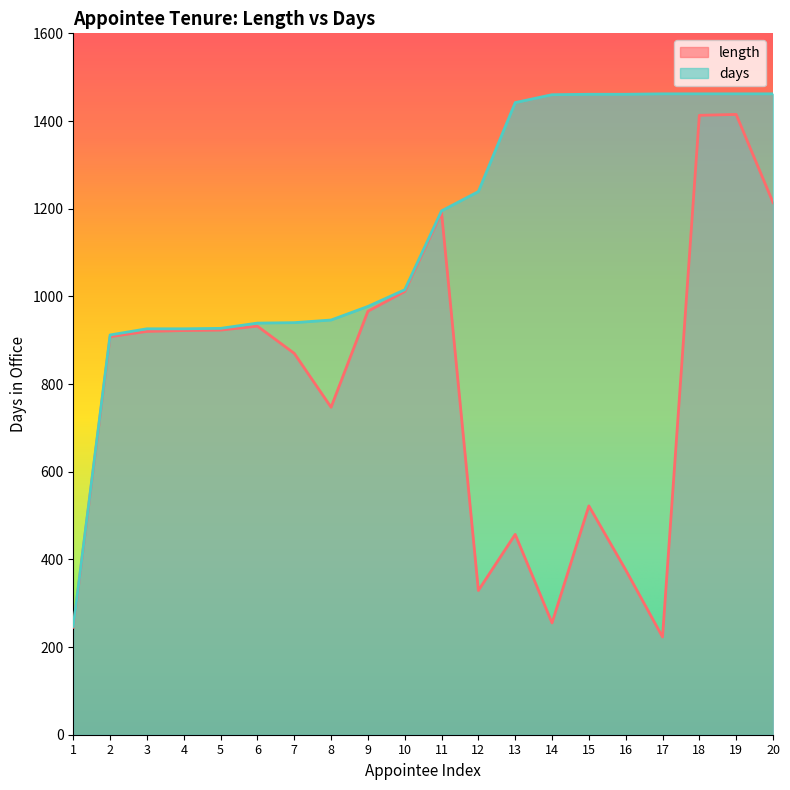

What is the value of the length point at the 16th from the left?

376